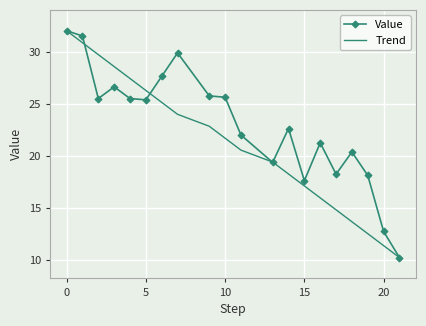

Rank the series by their average value, from lowest to highest.

Trend, Value